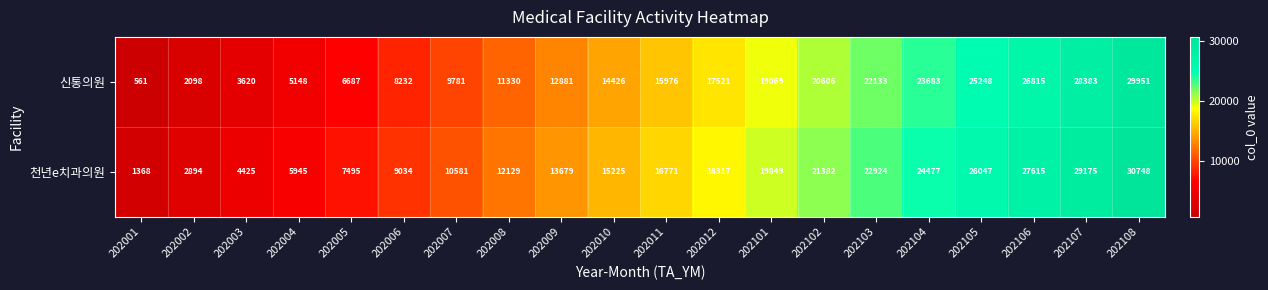

At 202010, list the series in order from largest to smallest.

천년e치과의원, 신통의원